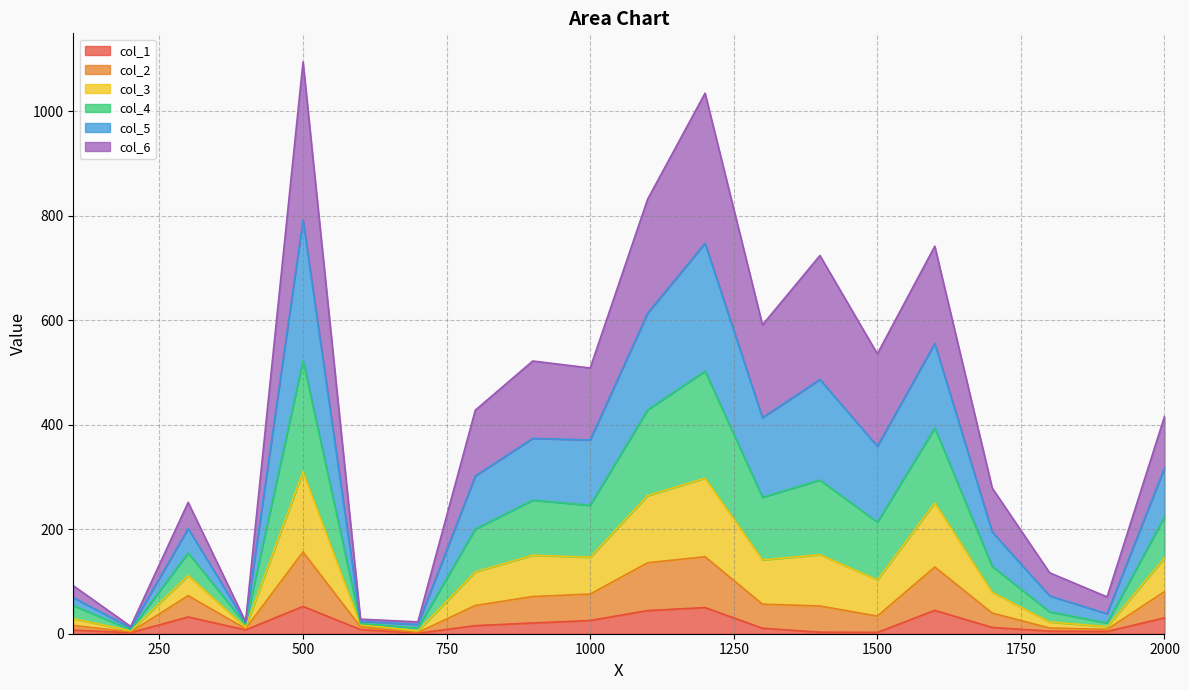

Is the value of col_1 at 1000 greater than the value of col_4 at 1500?

No